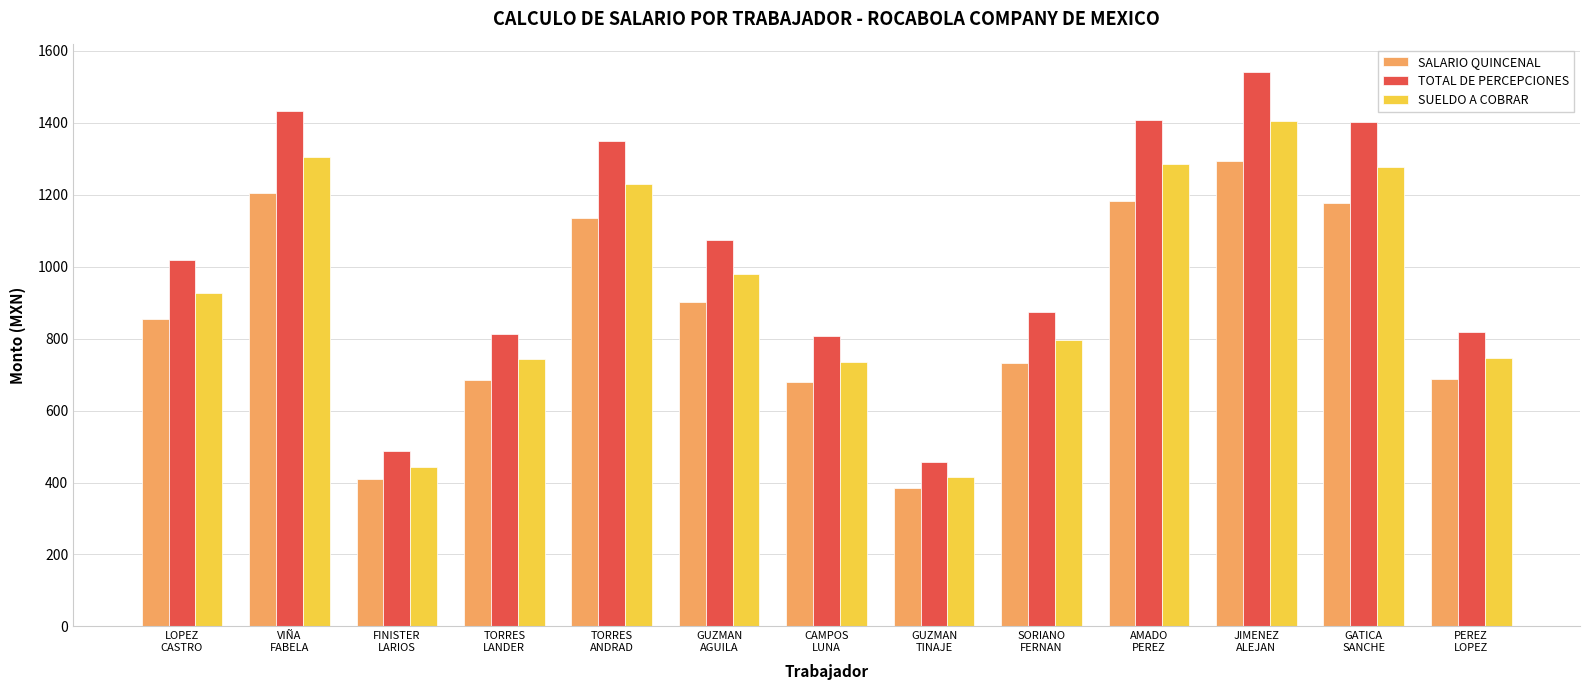

Is the value of SUELDO A COBRAR at FINISTER
LARIOS greater than the value of SALARIO QUINCENAL at AMADO
PEREZ?

No